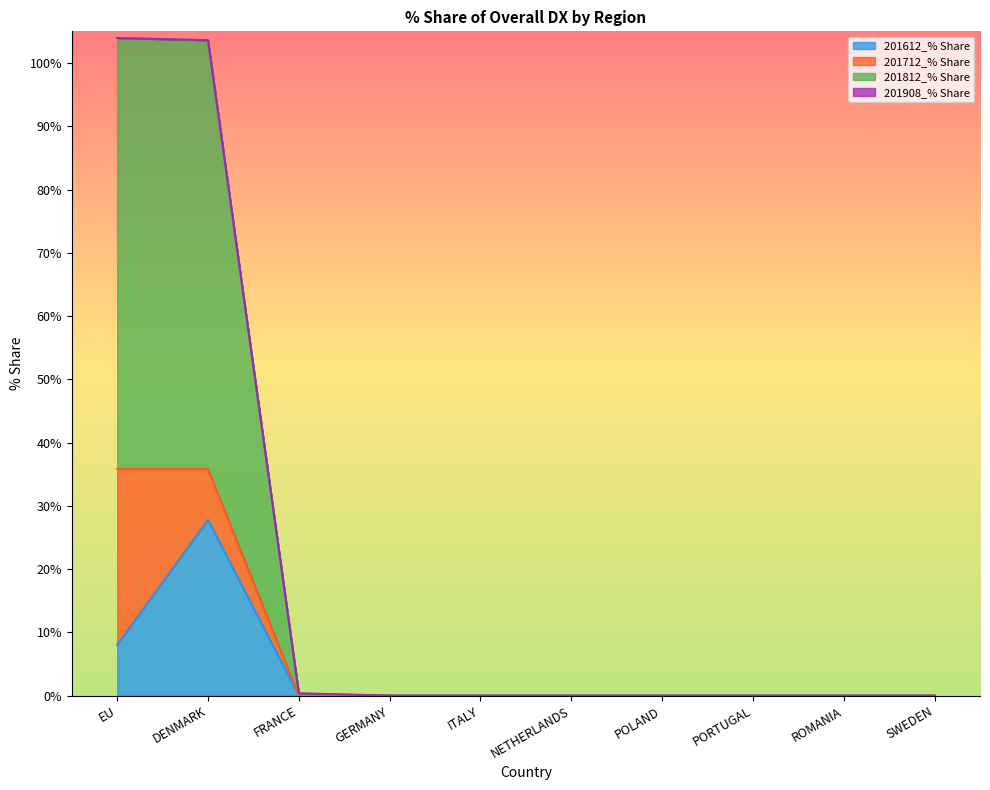

What is the total value across all series at DENMARK?

103.6